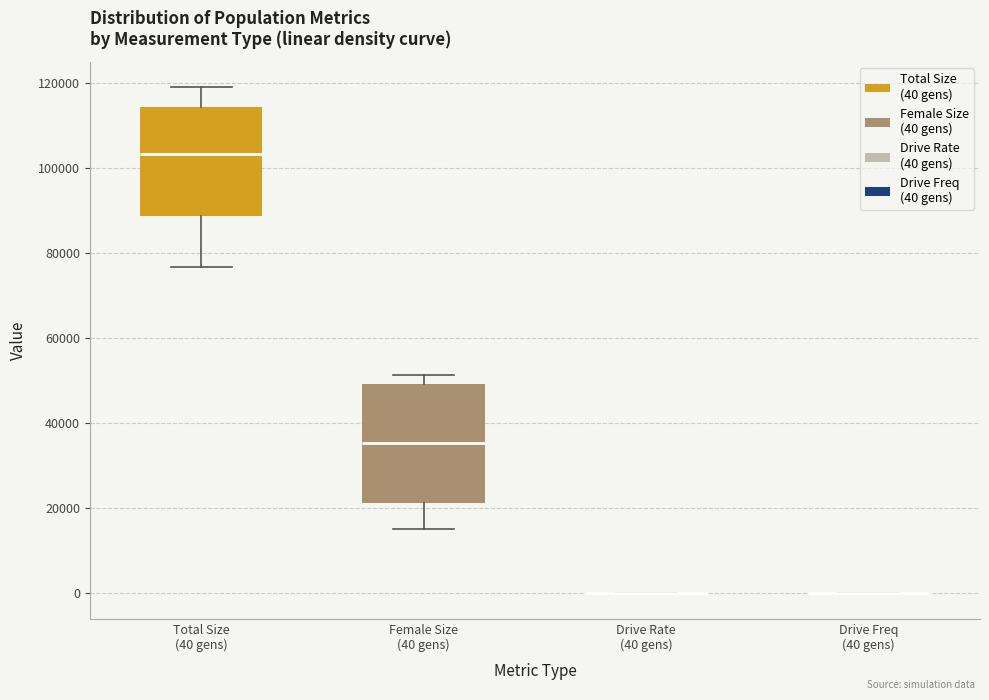

Reading left to right, read every box against the y-axis: the position of its median line, the range the box covers, and the ends of its whiskers. The values are not printed on the chart, so give them approximately, as read against the axis.

Total Size (40 gens): median 104000, box 88000 to 114000, whiskers 76000 to 118000
Female Size (40 gens): median 36000, box 22000 to 50000, whiskers 16000 to 52000
Drive Rate (40 gens): box collapsed to a line at 0, whiskers 0 to 0
Drive Freq (40 gens): box collapsed to a line at 0, whiskers 0 to 0